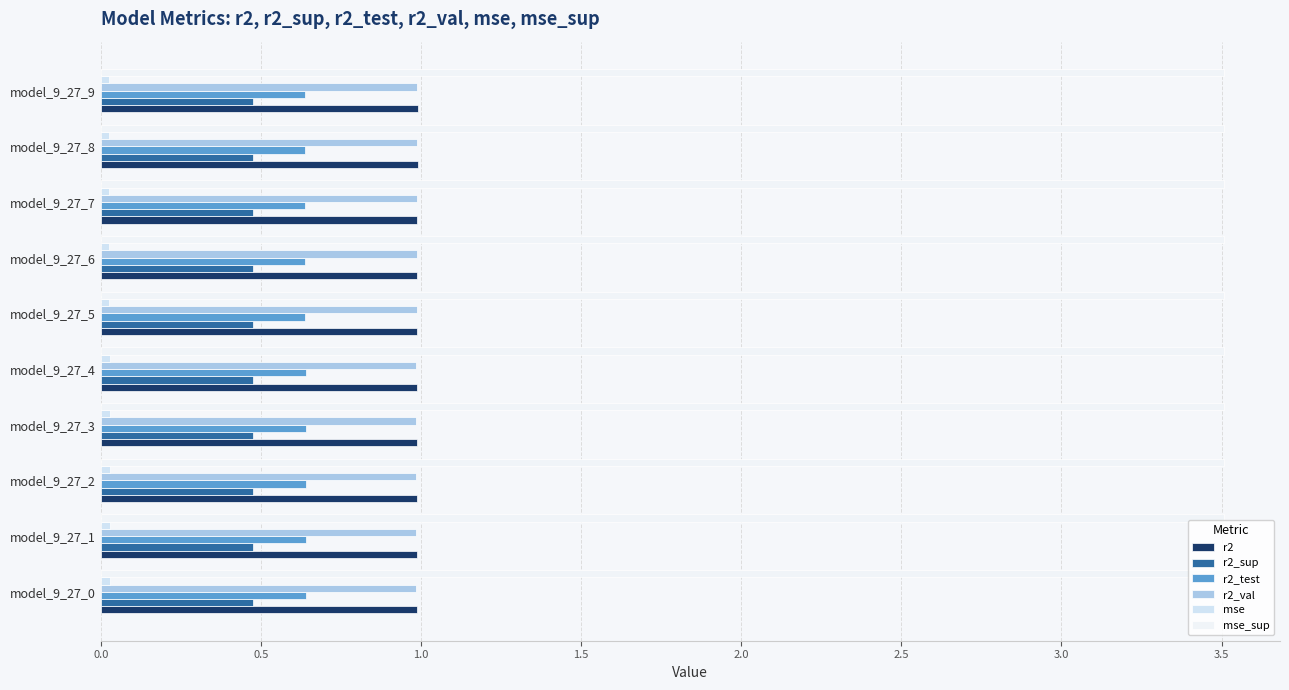

Count the number of categories in the chart.

10